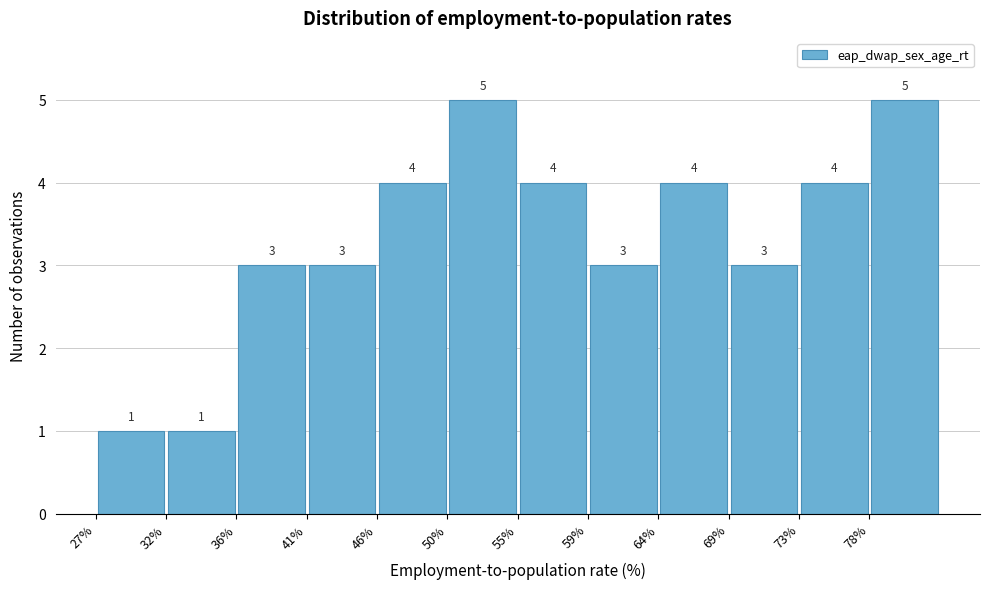

How tall is the bar that spans 27.0 to 31.5 on the x-axis? The bar edges are not printed on the chart, so give them approximately, as read against the axis.

1